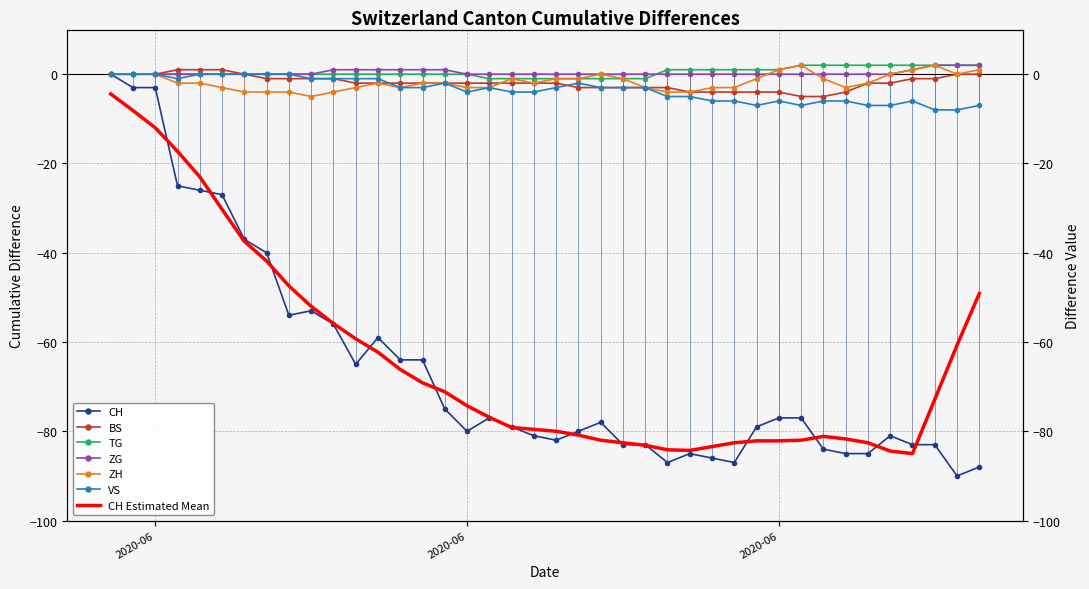

At which label is VS closest to -4?

2020-06